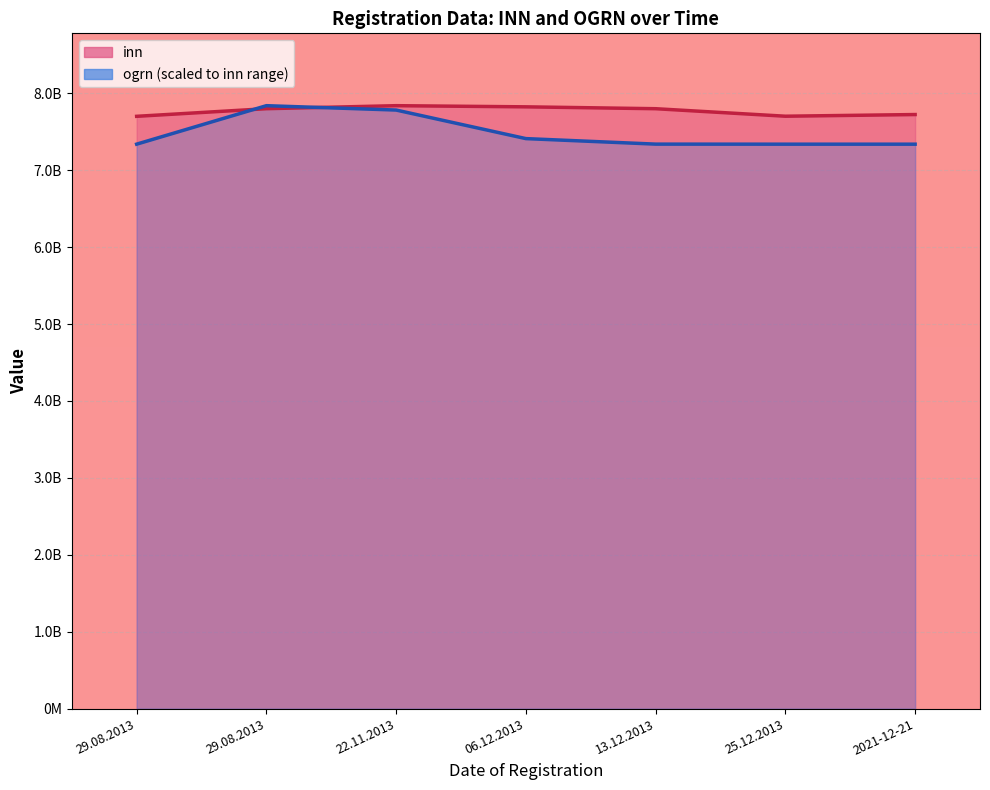

What is the greatest value displayed?

7840389730.0